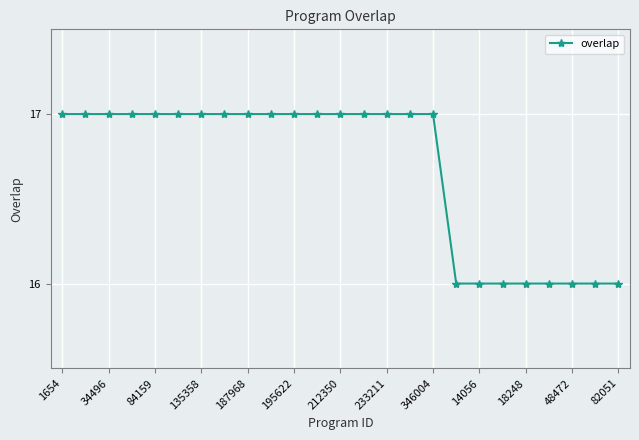

What is the average value?

17